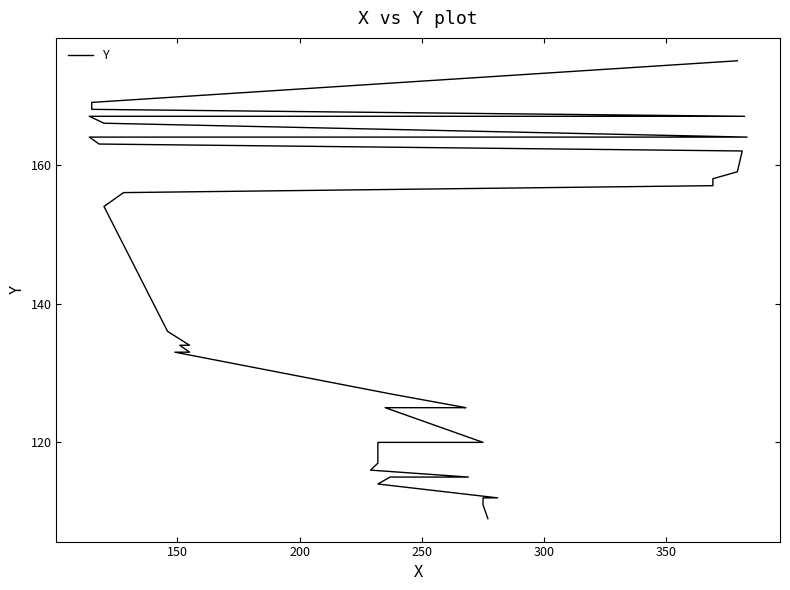

What is the difference between the second highest and second lowest values?

58